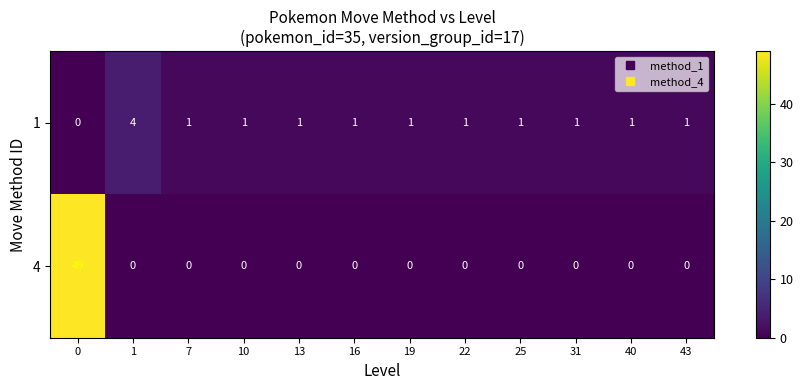

How many data points does each series have?

12